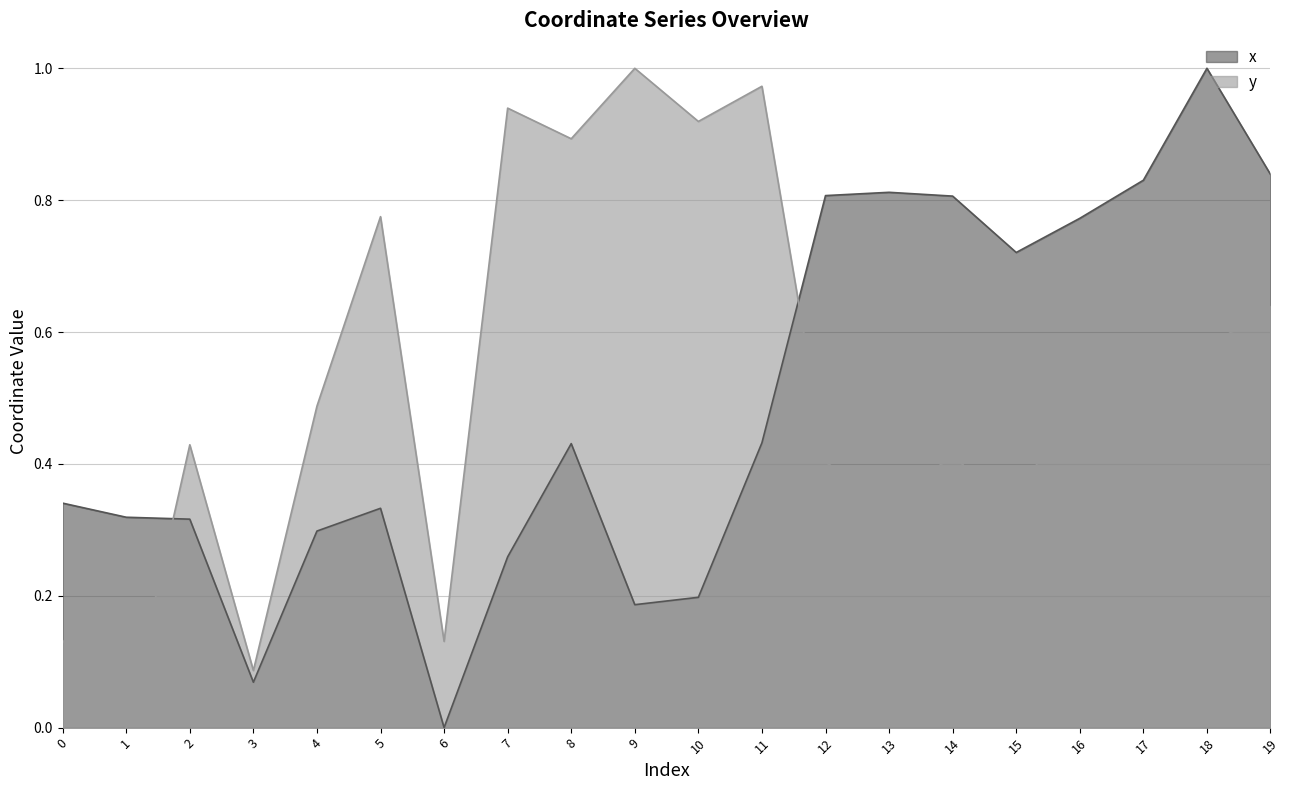

What are all the series names shown in the legend?

x, y